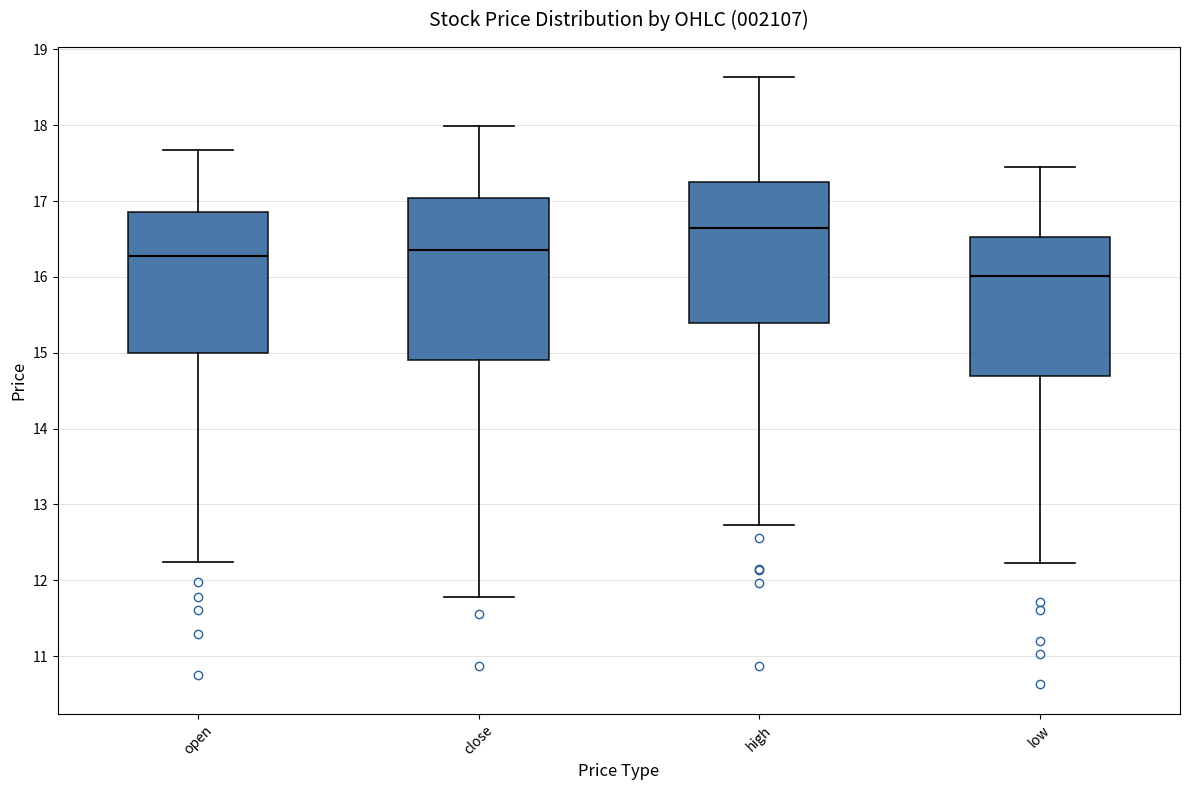

Reading left to right, transcribe this box plot: for each box, give where its median line is, the range the box spans, and where its two whiskers end, as read against the y-axis. The values are not printed on the chart, so give them approximately, as read against the axis.

open: median 16.3, box 15.0 to 16.9, whiskers 12.2 to 17.7
close: median 16.4, box 14.9 to 17.0, whiskers 11.8 to 18.0
high: median 16.6, box 15.4 to 17.3, whiskers 12.7 to 18.6
low: median 16.0, box 14.7 to 16.5, whiskers 12.2 to 17.5